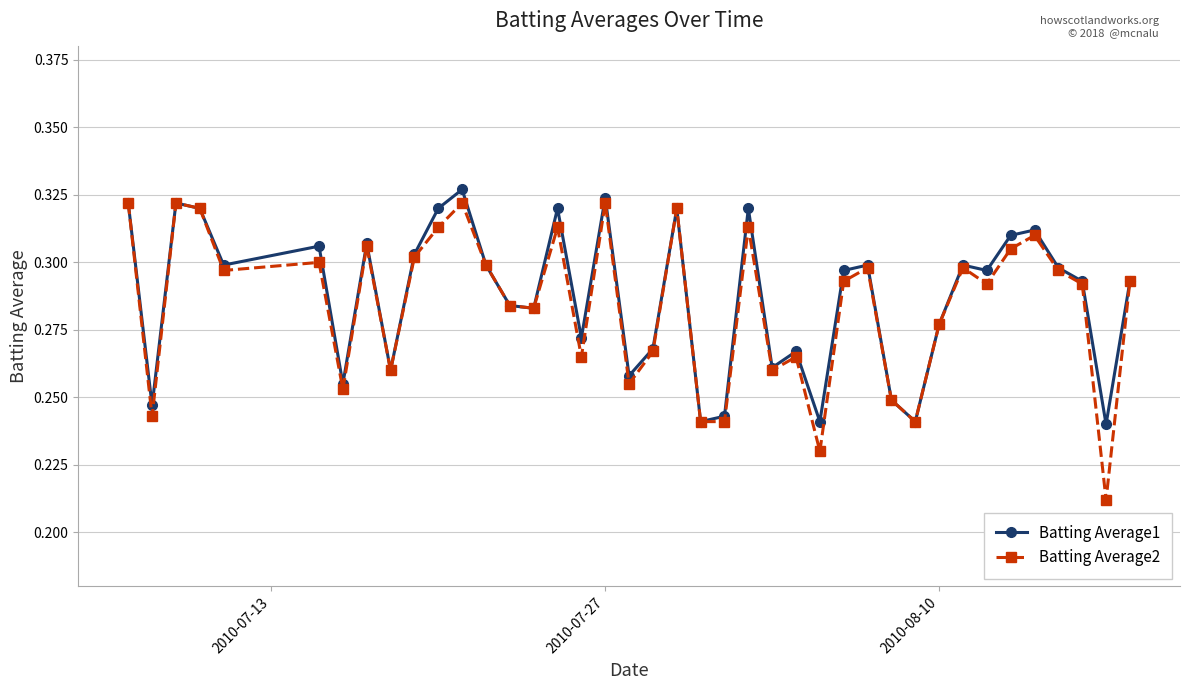

At how many categories does at least one series exceed 0?

40